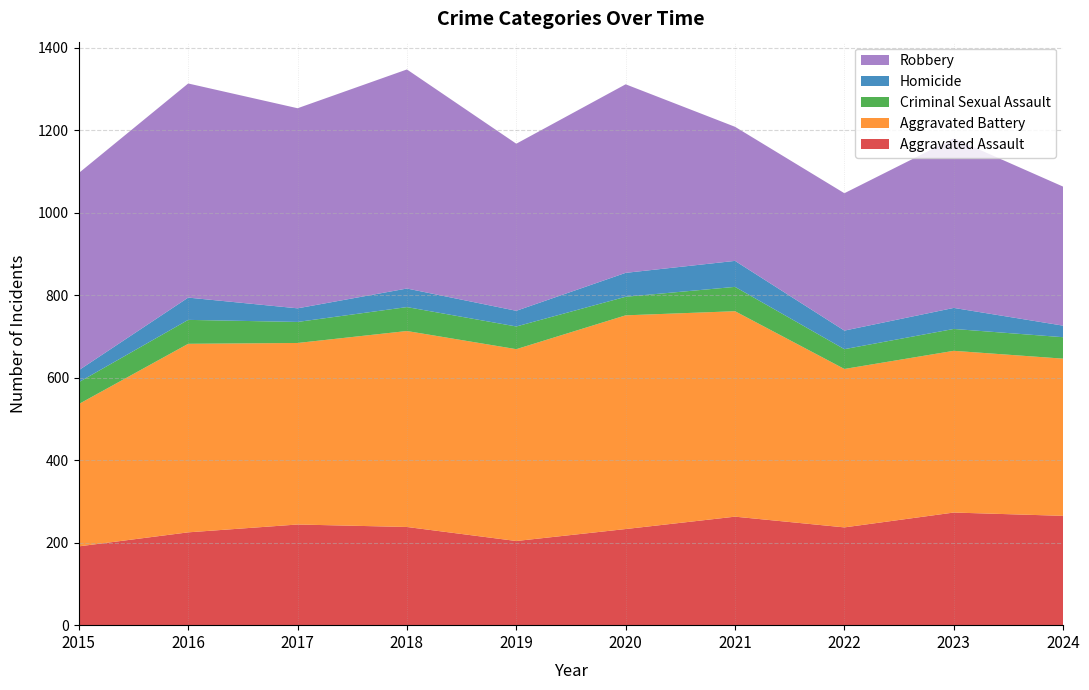

Reading left to right, list all the values displayed in this chart.

Aggravated Assault: 2015=191	2016=225	2017=244	2018=238	2019=204	2020=233	2021=263	2022=237	2023=273	2024=265
Aggravated Battery: 2015=345	2016=457	2017=440	2018=475	2019=465	2020=518	2021=498	2022=384	2023=392	2024=381
Criminal Sexual Assault: 2015=53	2016=58	2017=51	2018=58	2019=55	2020=45	2021=59	2022=48	2023=53	2024=52
Homicide: 2015=29	2016=54	2017=33	2018=45	2019=38	2020=58	2021=63	2022=45	2023=51	2024=28
Robbery: 2015=478	2016=519	2017=485	2018=531	2019=405	2020=457	2021=325	2022=333	2023=411	2024=337